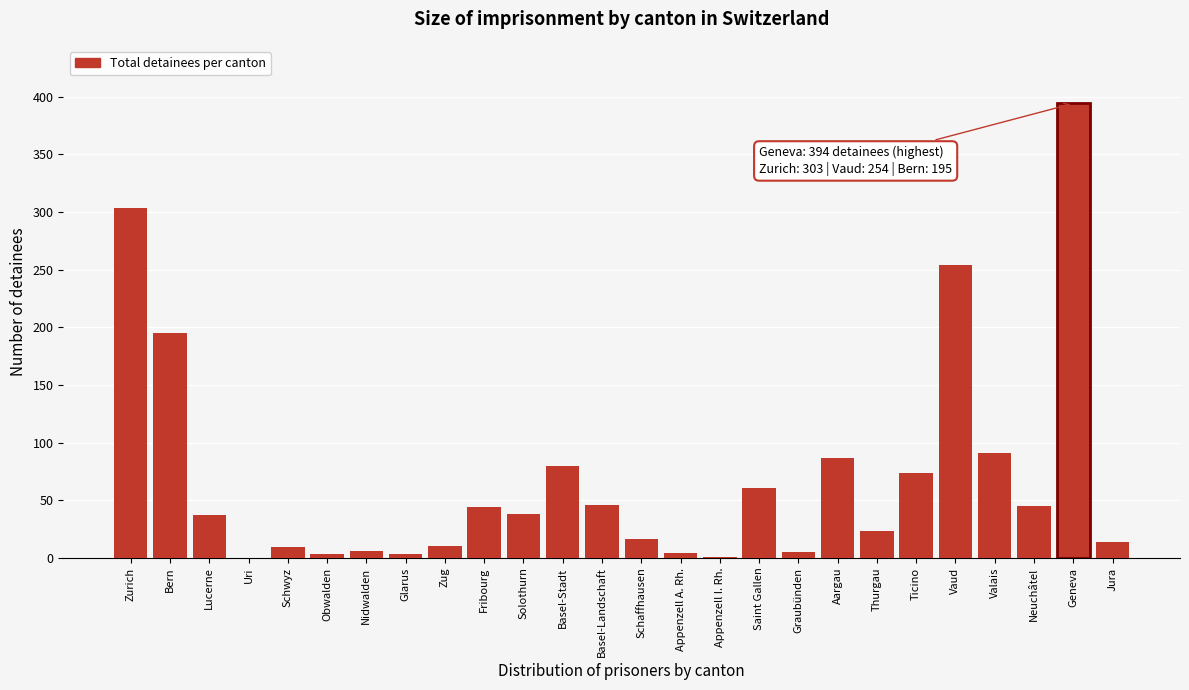

What is the sum of the values at Thurgau and Jura?

37